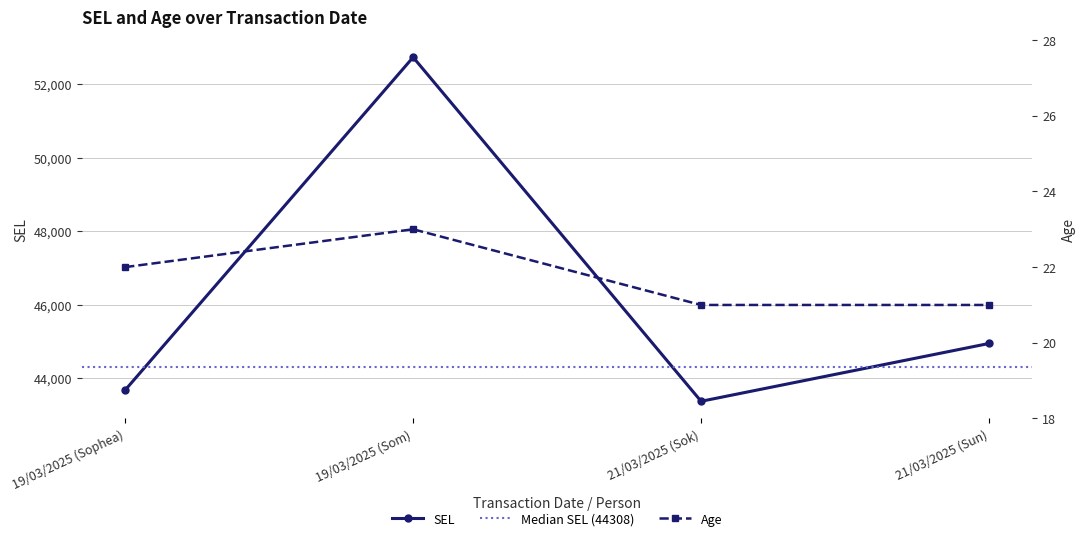

Rank the series by their average value, from highest to lowest.

SEL, Age